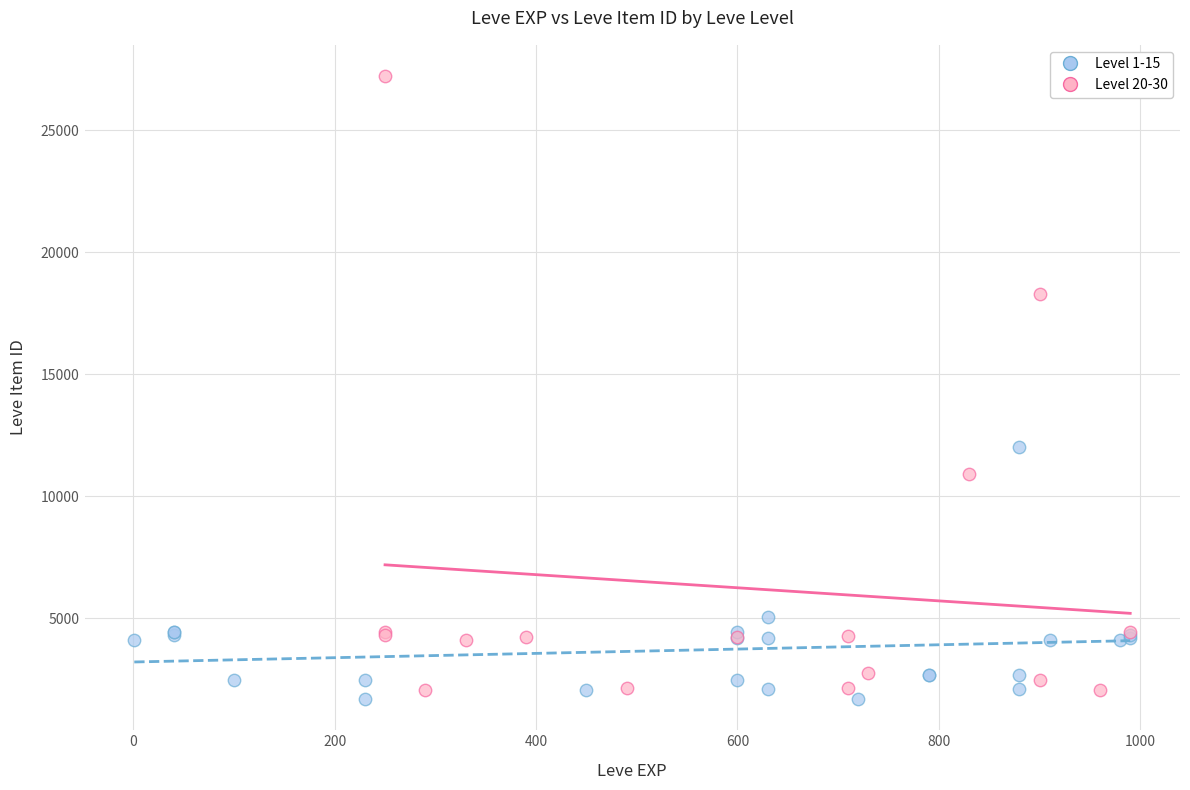

Which series reaches the maximum Y coordinate?

Level 20-30